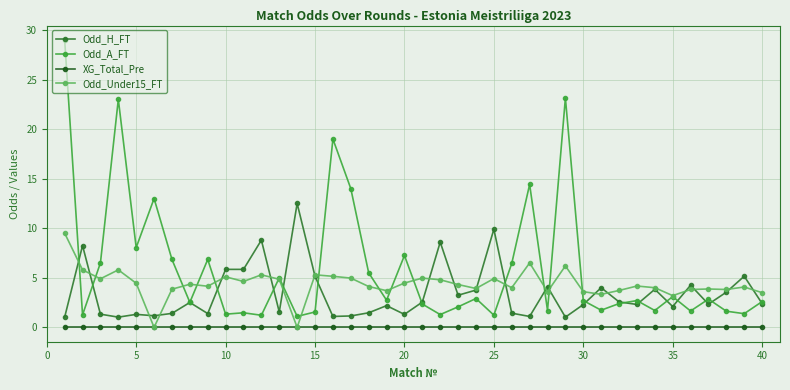

At how many categories does at least one series exceed 20?

3